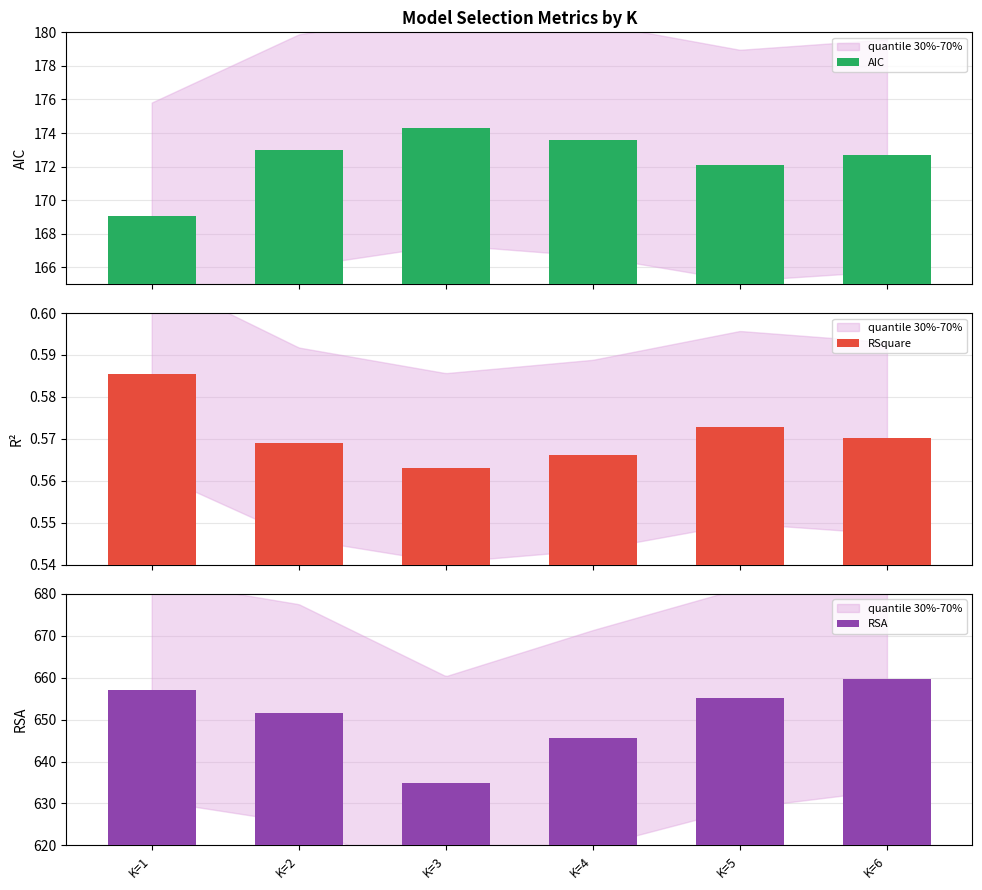

Is the value of RSquare at K=5 greater than the value of AIC at K=6?

No